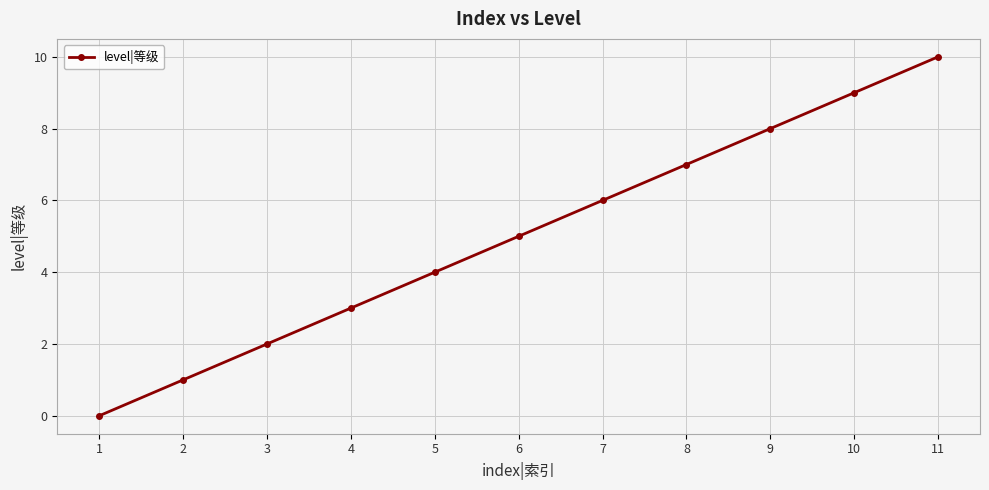

What is the value of the 3rd point from the left?

2